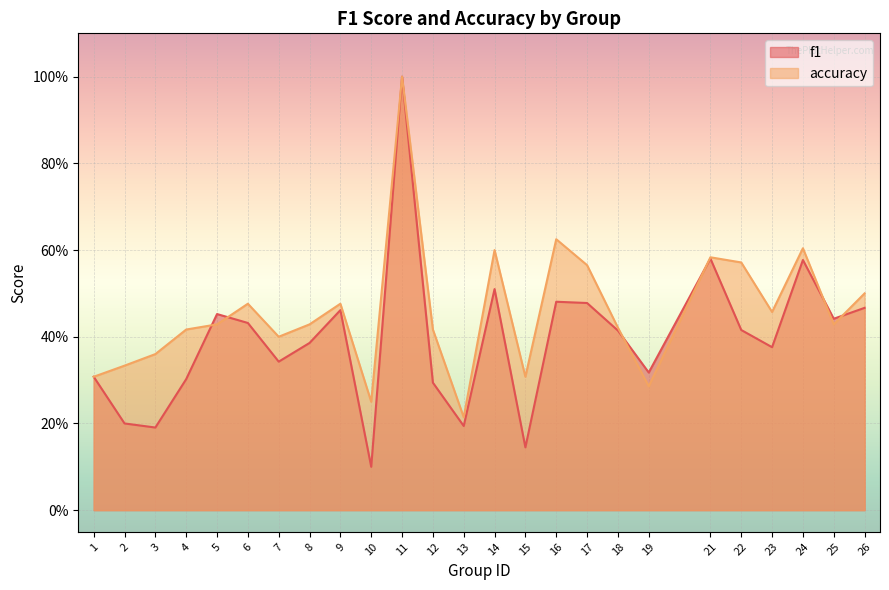

Which series has the largest range (max minus min)?

f1